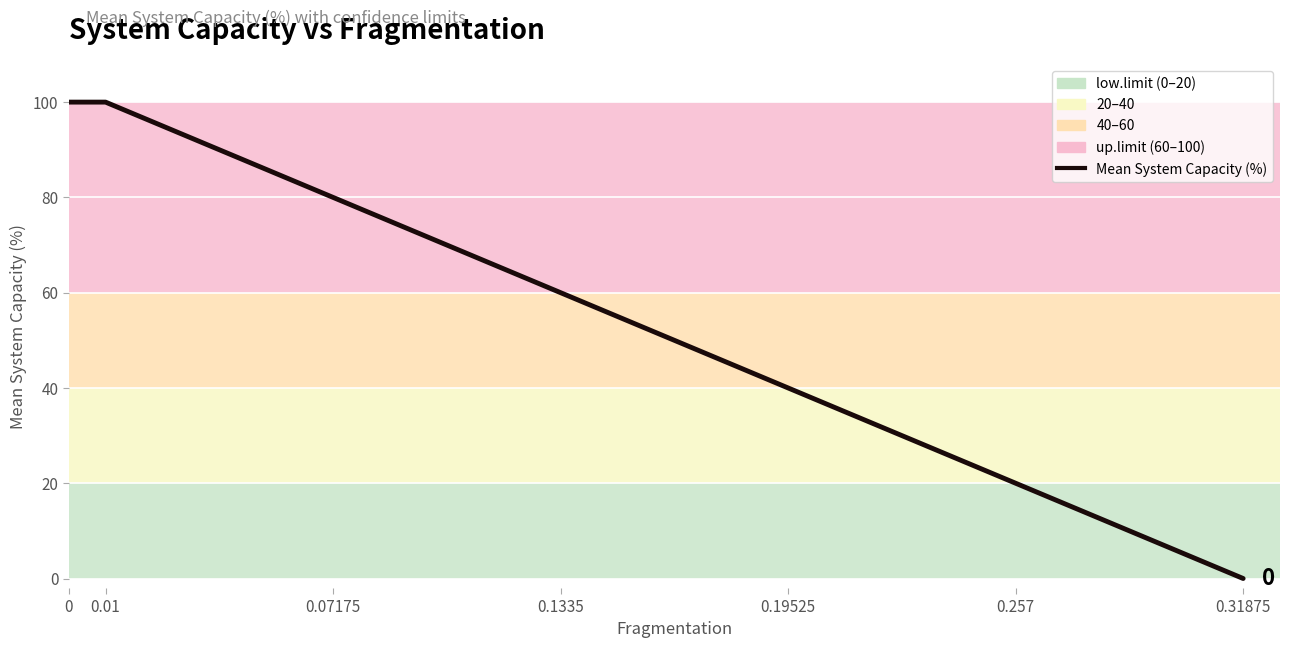

What is the label of the 5th point from the right?

0.07175